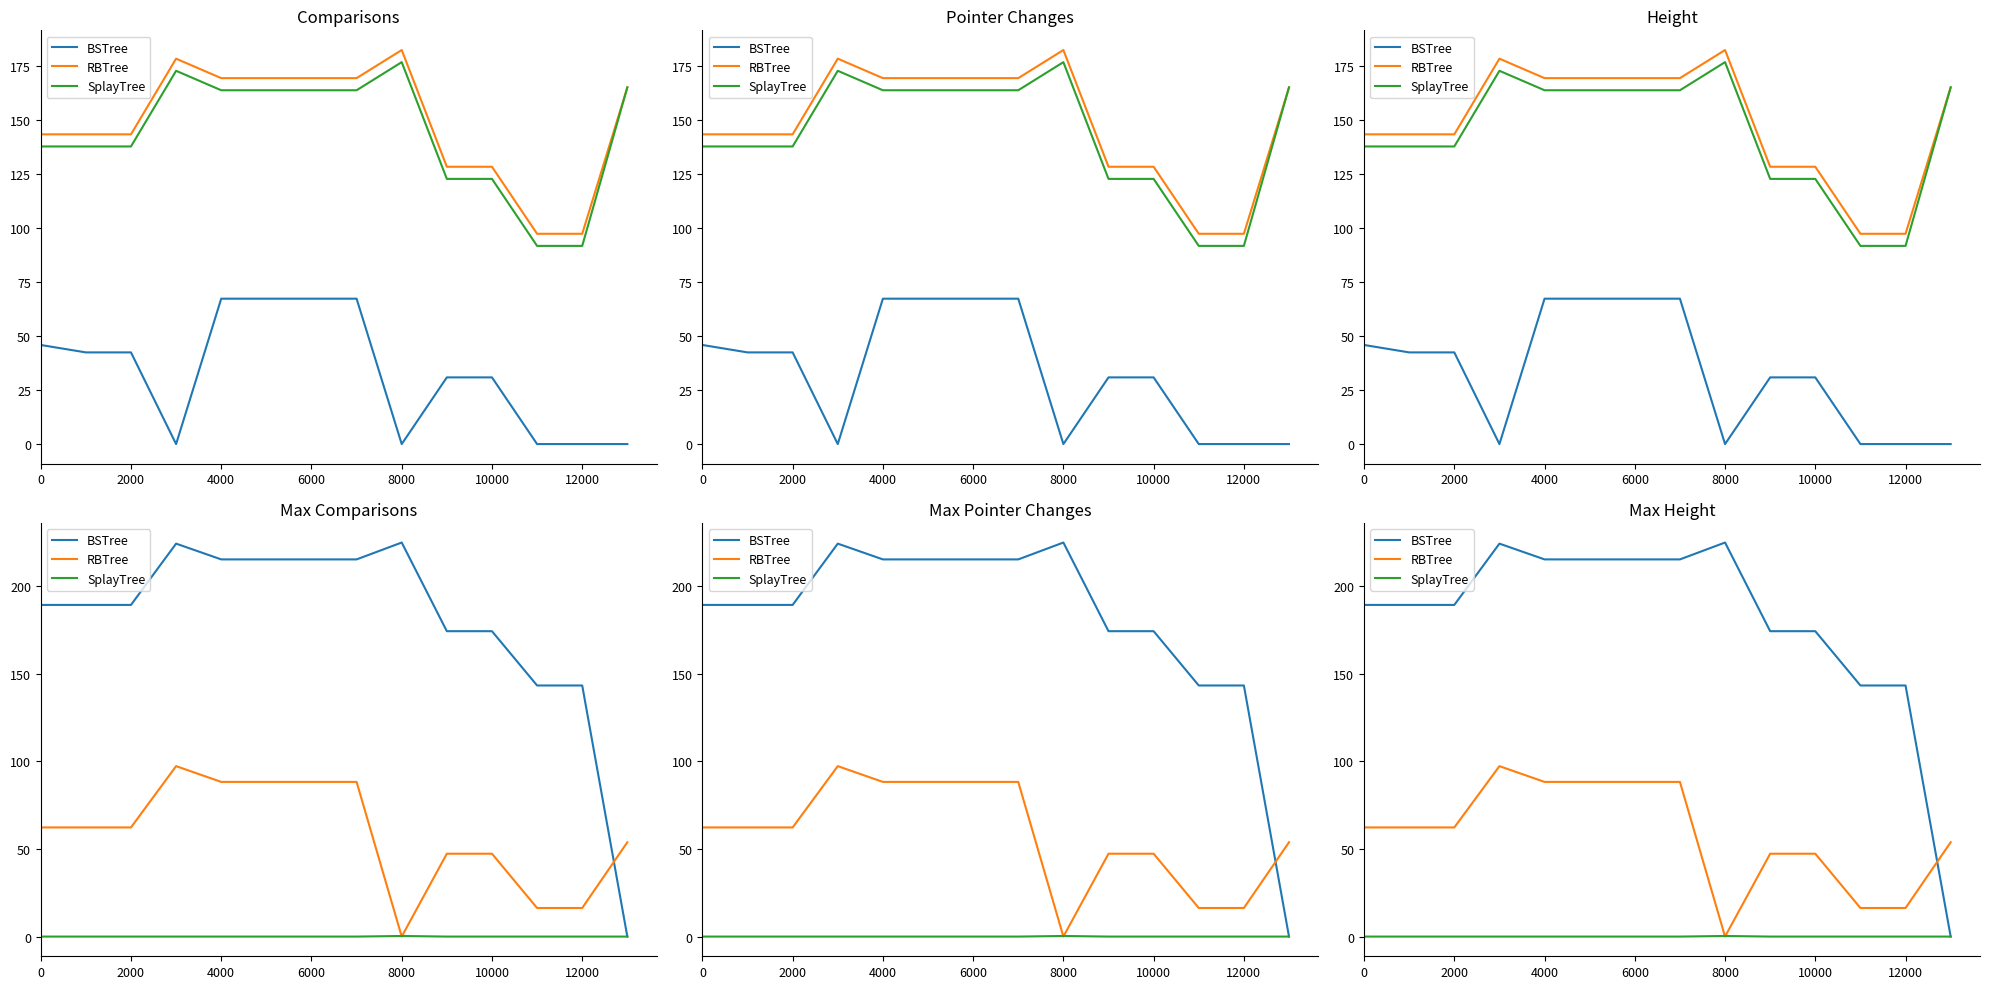

What position from the left is 12000?

13